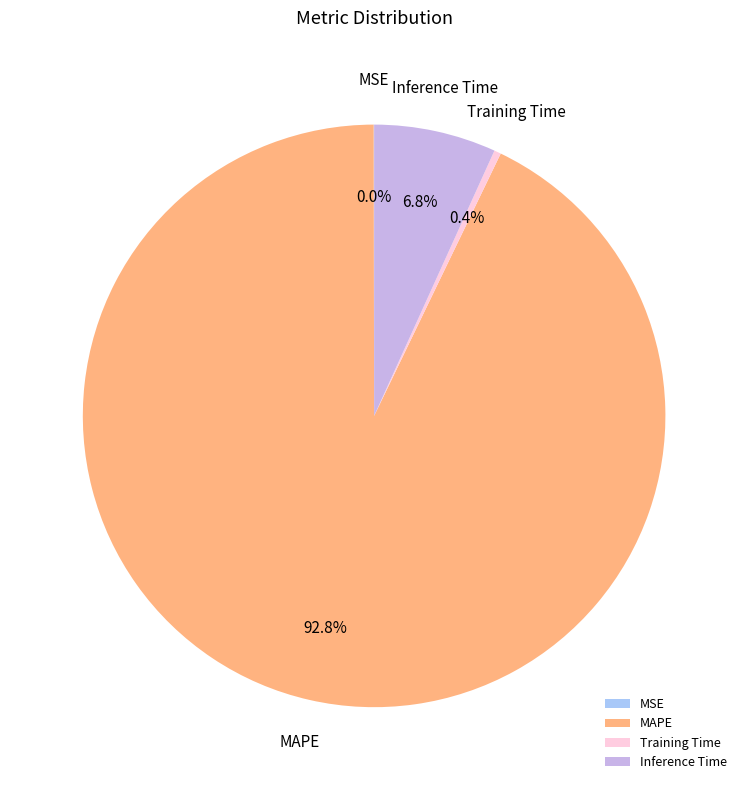

Which has a higher value, Inference Time or Training Time?

Inference Time